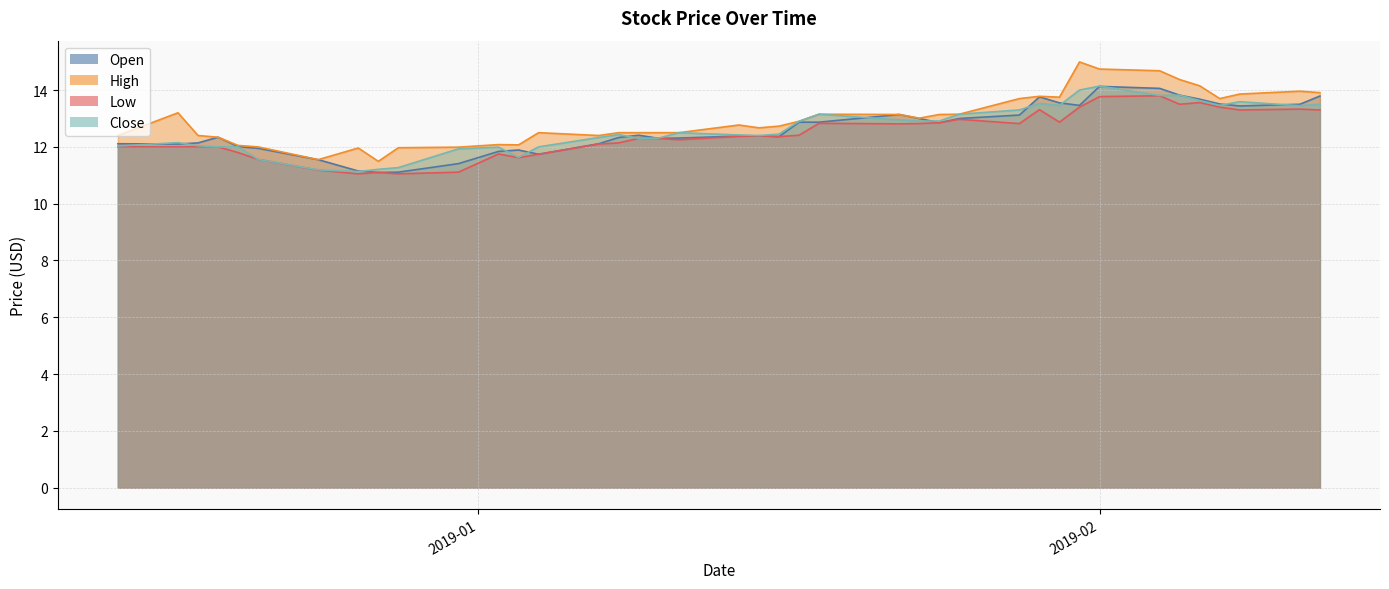

True or false: High and Close intersect in this chart.

False